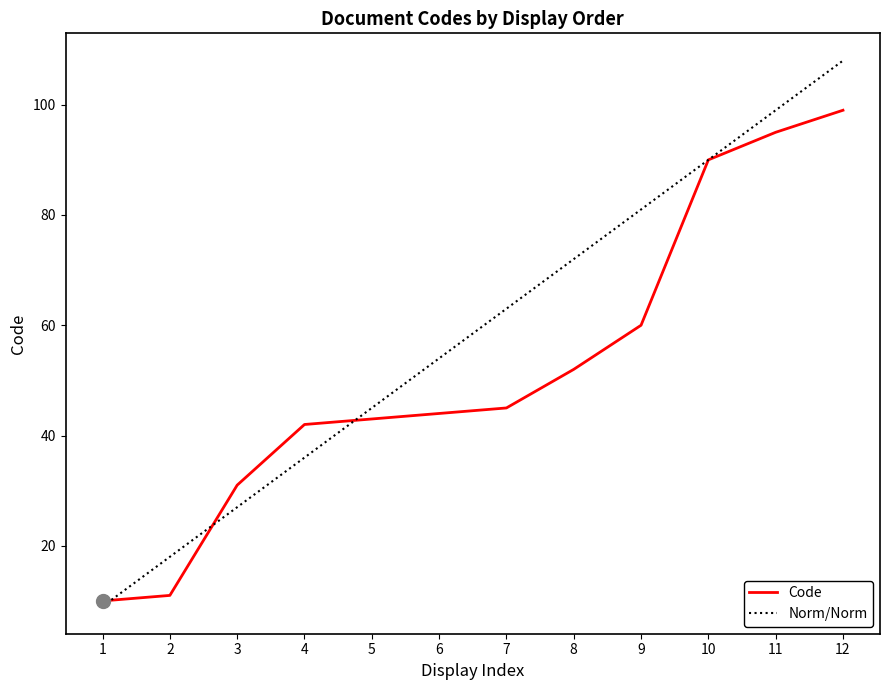

Between 2 and 11, which series saw the biggest shift?

Code